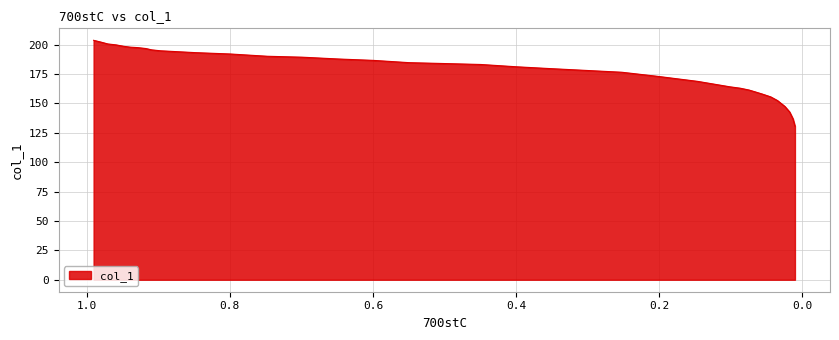

Does the chart display data point markers on the line(s)?

No